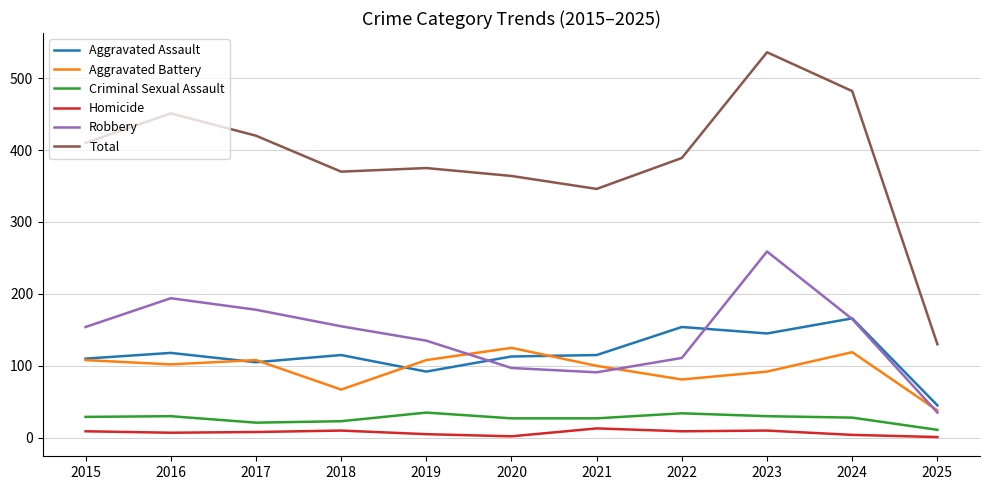

Read the Homicide value at 2019.

5